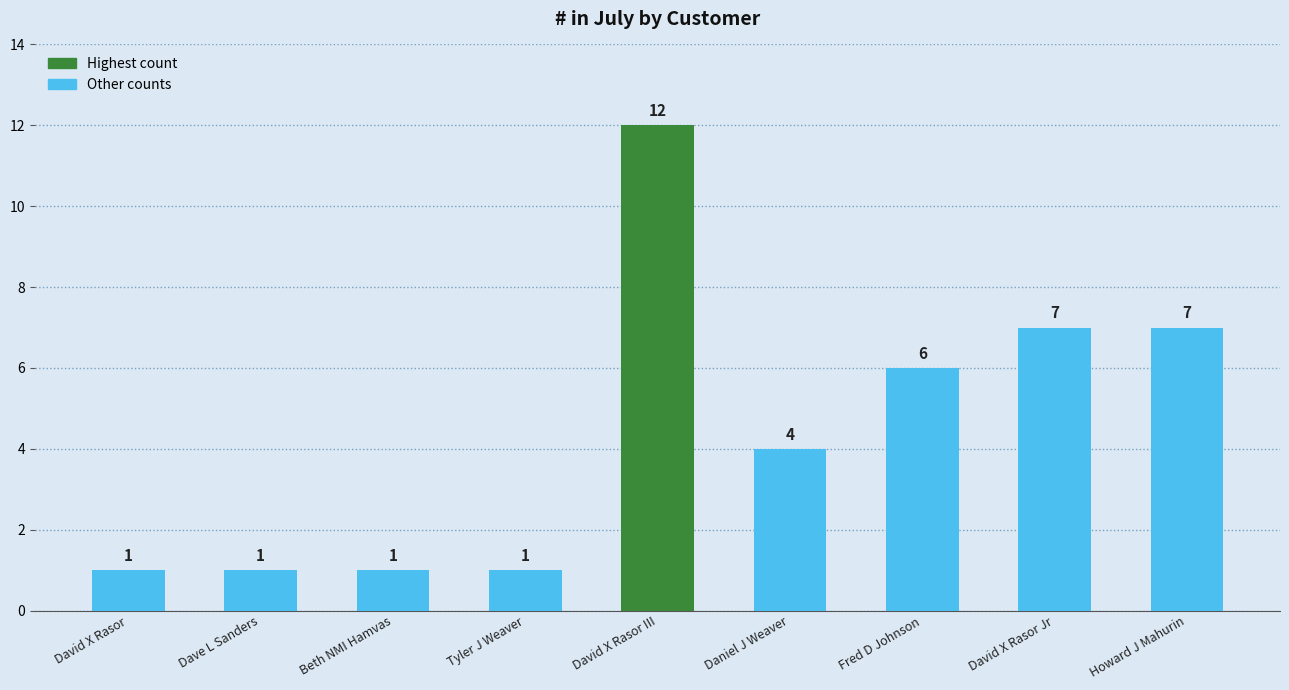

True or false: the data shows 7 at Howard J Mahurin.

True